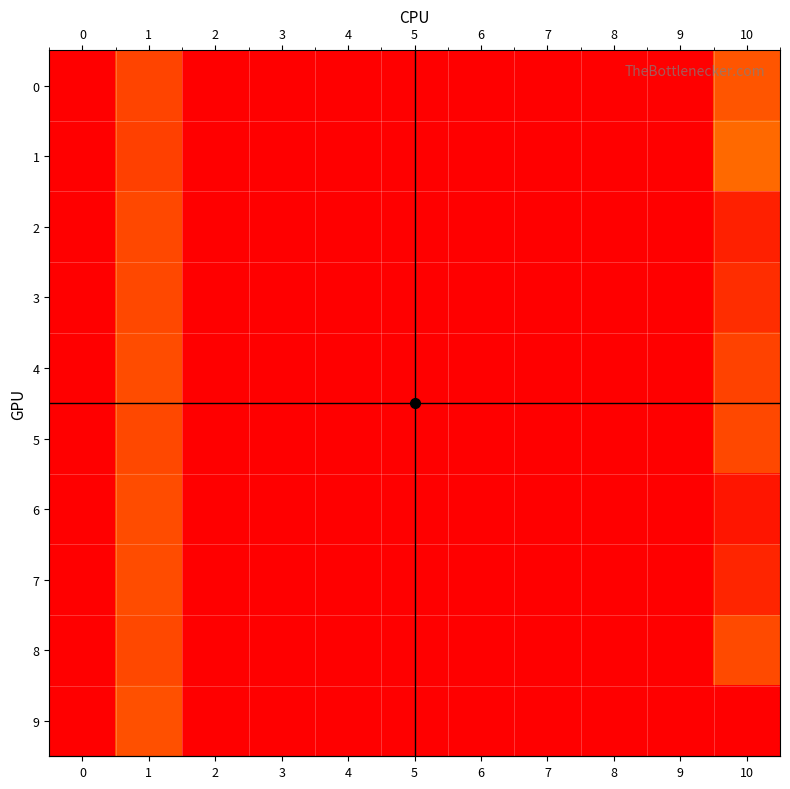

At how many categories does at least one series exceed 0?

2